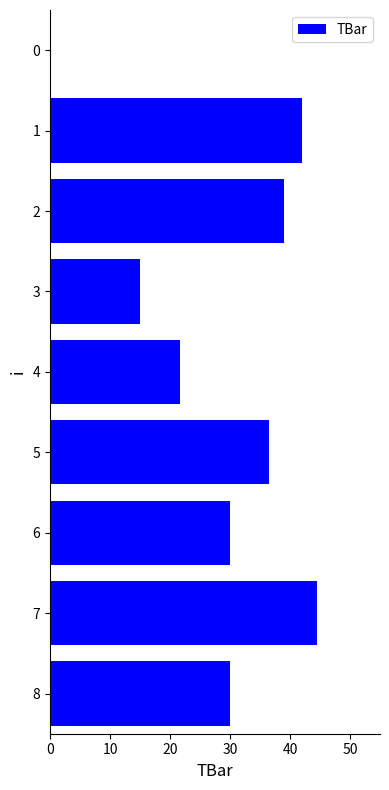

Reading bottom to top, transcribe all the data shown in this chart.

8=30.0	7=44.5	6=30.0	5=36.6	4=21.7	3=15.0	2=38.9	1=42.0	0=0.0